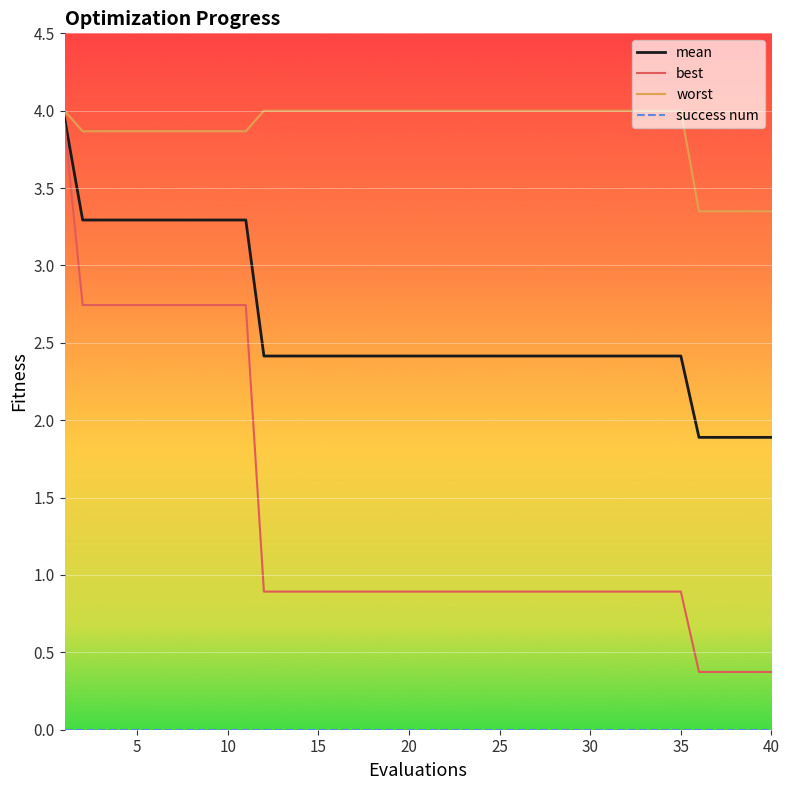

Which series has the largest total across all categories?

worst